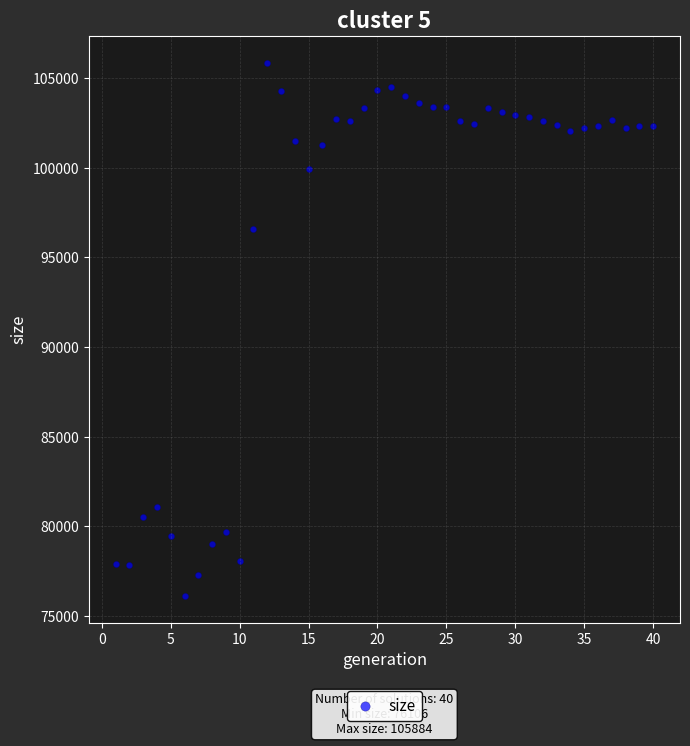

What Y value in the scatter plot is closest to 90995?

96608